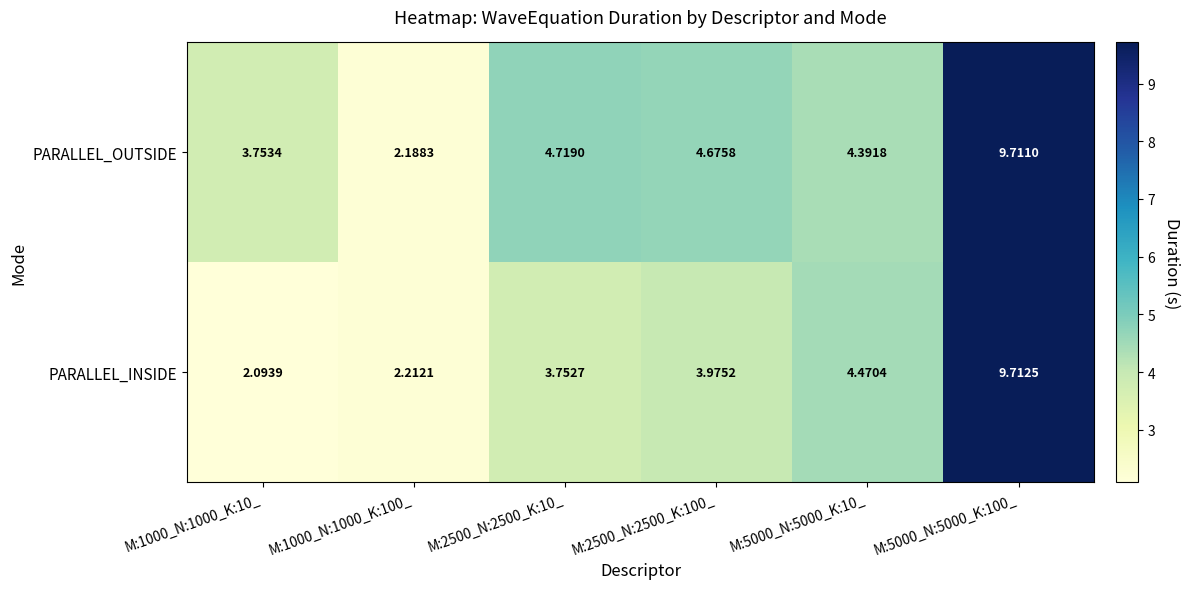

Which series changed the most between M:1000_N:1000_K:100_ and M:5000_N:5000_K:10_?

PARALLEL_INSIDE